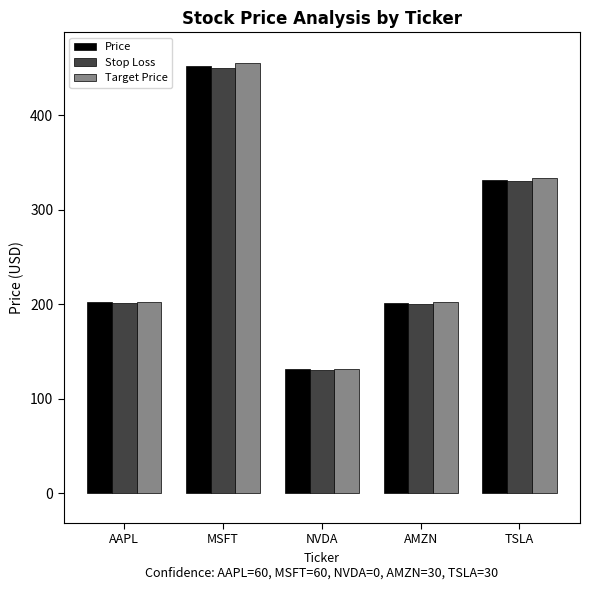

What is the label of the 4th bar from the left?

AMZN